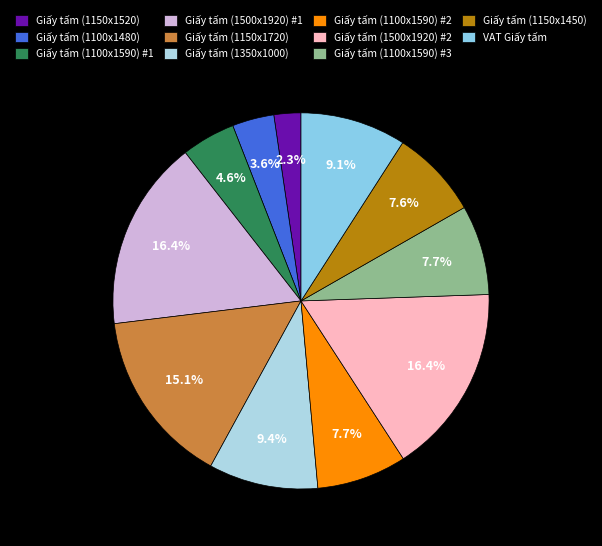

How many segments does this pie chart have?

11